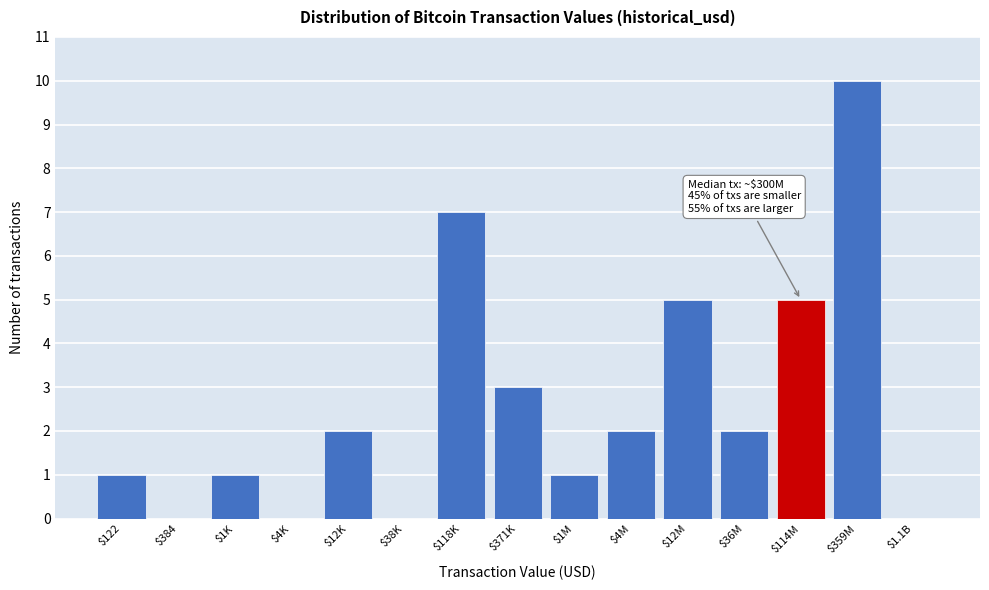

What is the maximum value shown in the chart?

10